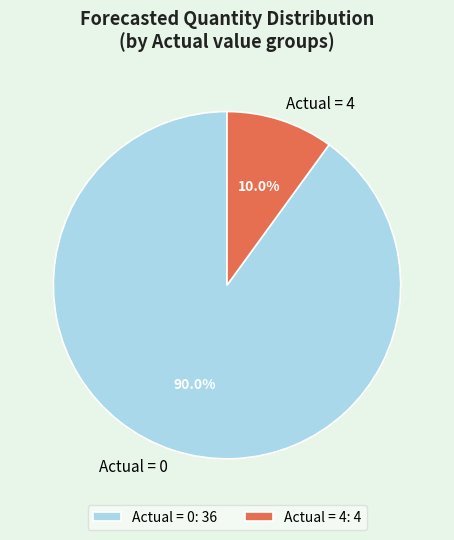

To the nearest percent, what is the difference between the largest and smallest slice percentages?

80%